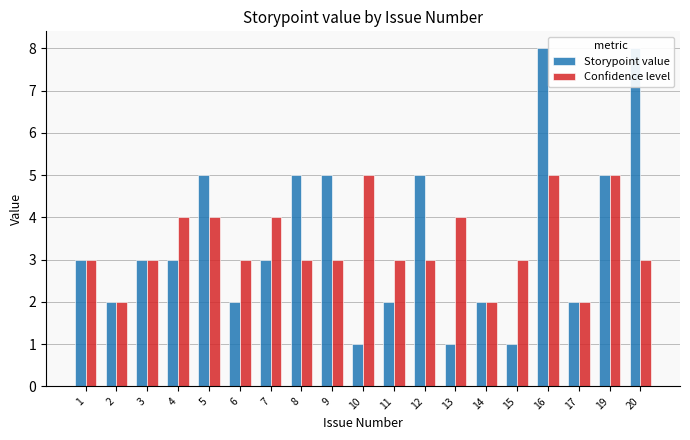

How many distinct data groups are displayed?

2